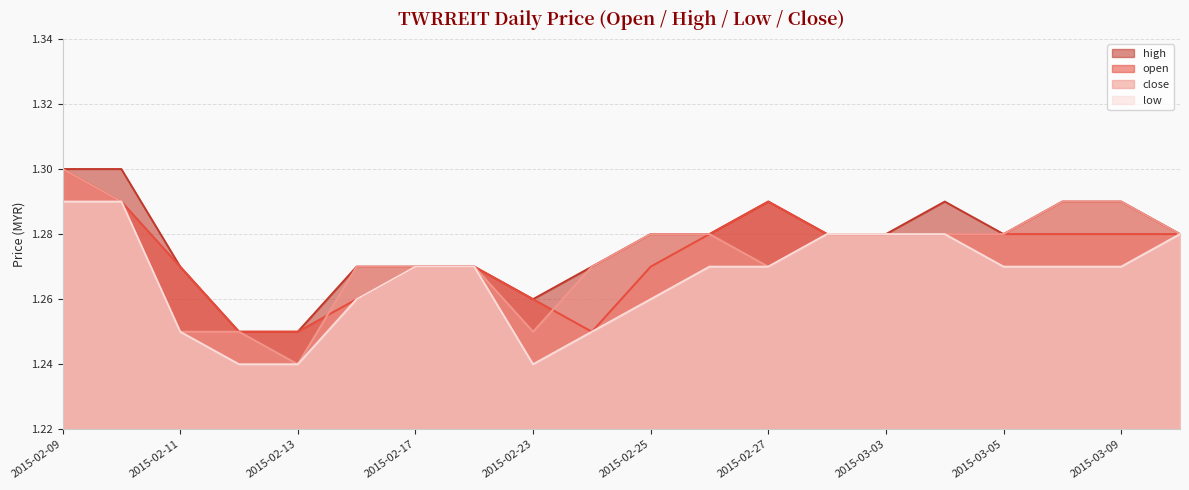

The value of close at 2015-02-17 is 2.3. True or false?

False